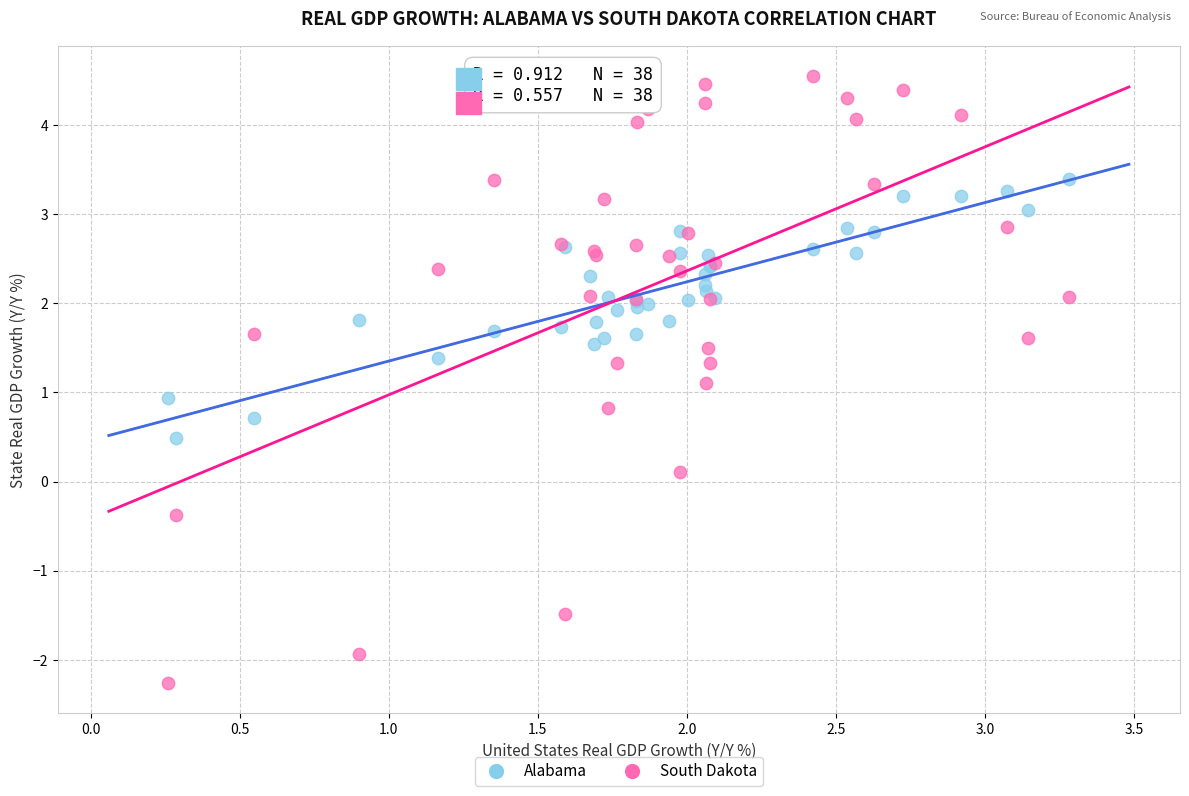

What are all the series names shown in the legend?

Alabama, South Dakota